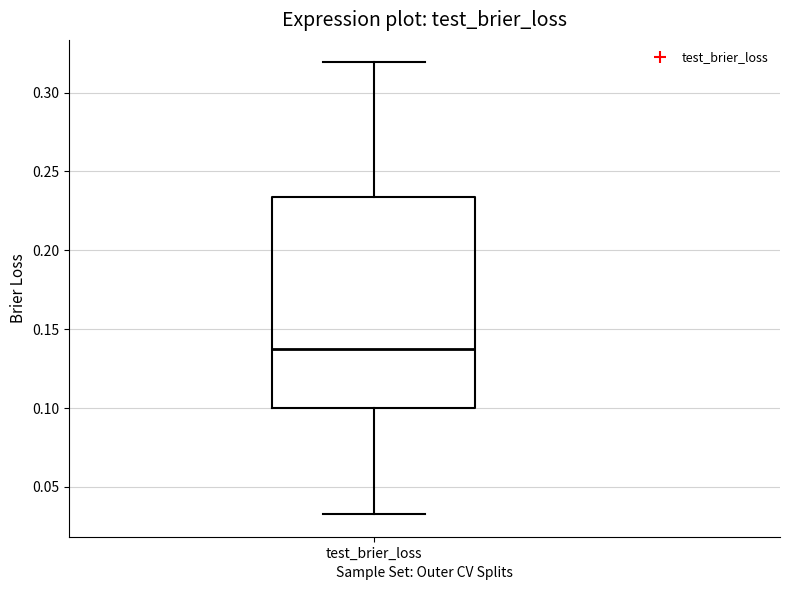

Transcribe this box plot: give where the median line is, the range the box spans, and where the two whiskers end, as read against the y-axis. The values are not printed on the chart, so give them approximately, as read against the axis.

median 0.135, box 0.100 to 0.235, whiskers 0.035 to 0.320